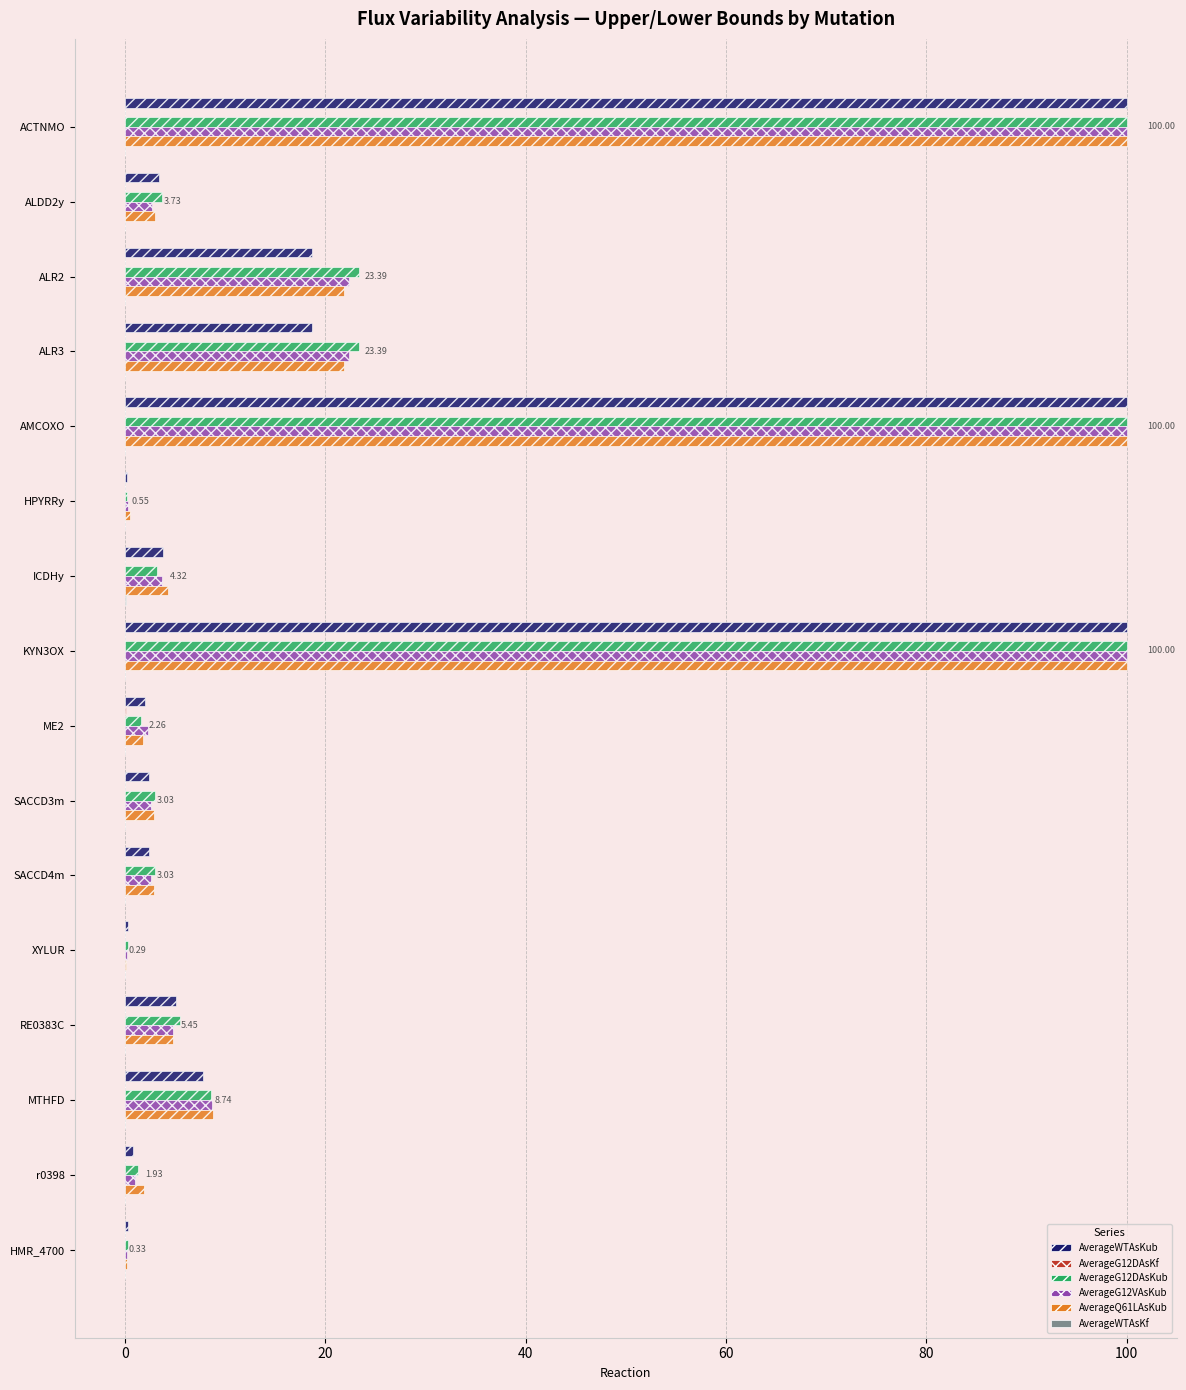

How many categories are shown in the chart?

16